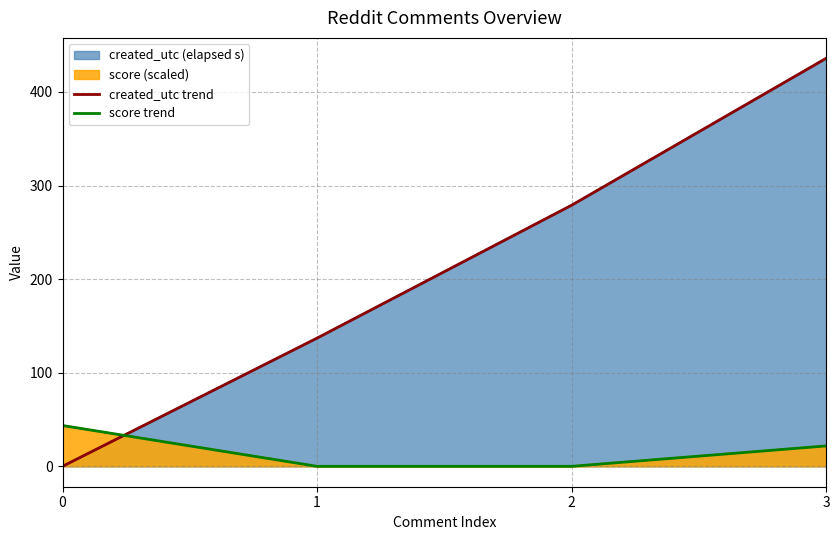

List the labels in order of score trend value, smallest first.

1, 2, 3, 0